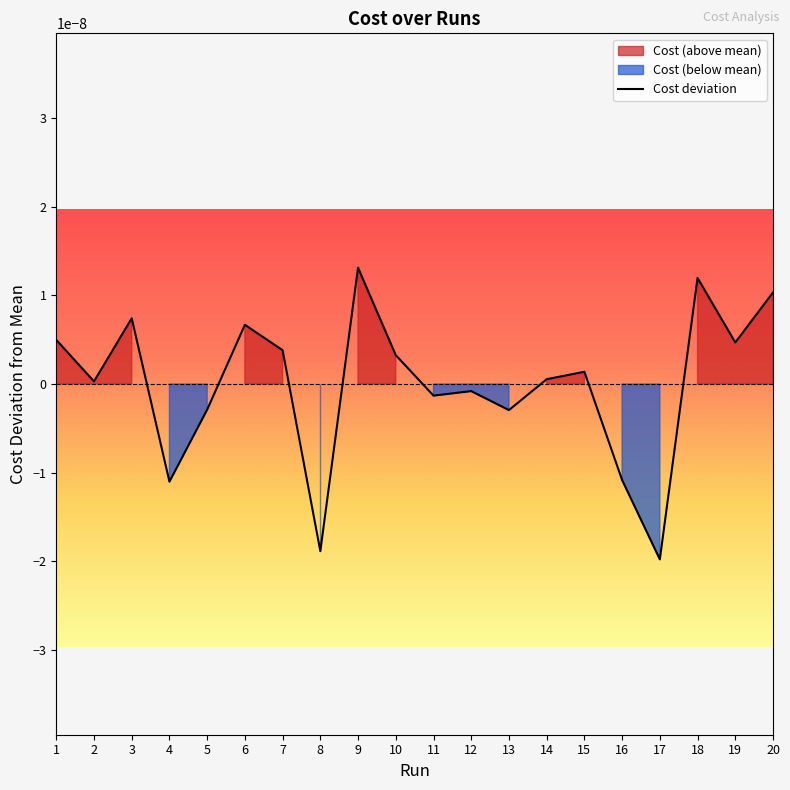

How many interior local peaks (higher than both neighbors) does the data have?

6